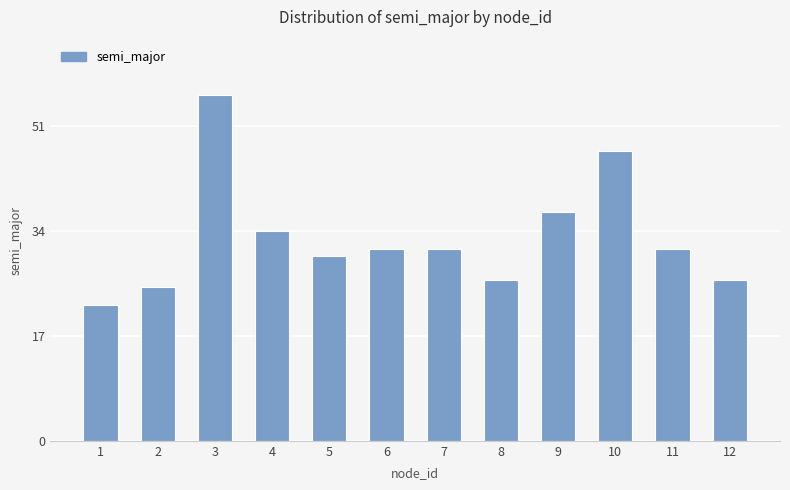

What is the value of the 3rd bar from the left?

56